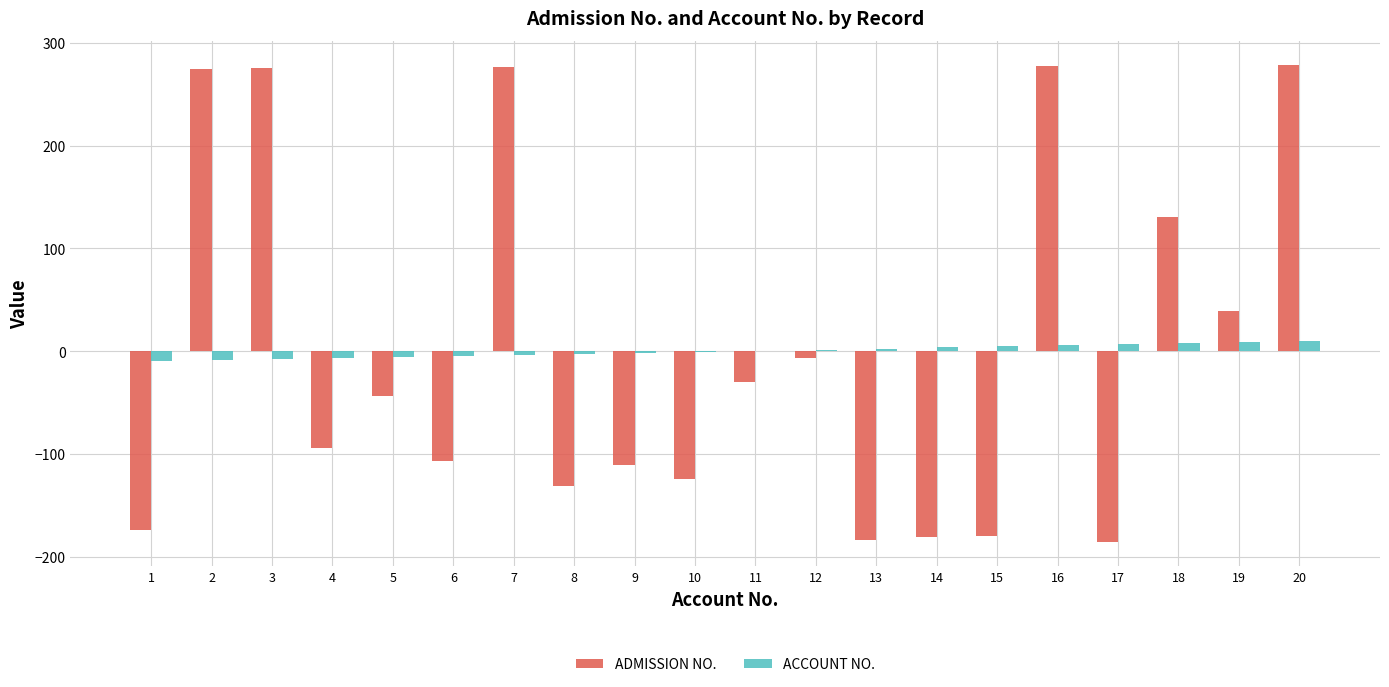

What are all the series names shown in the legend?

ADMISSION NO., ACCOUNT NO.